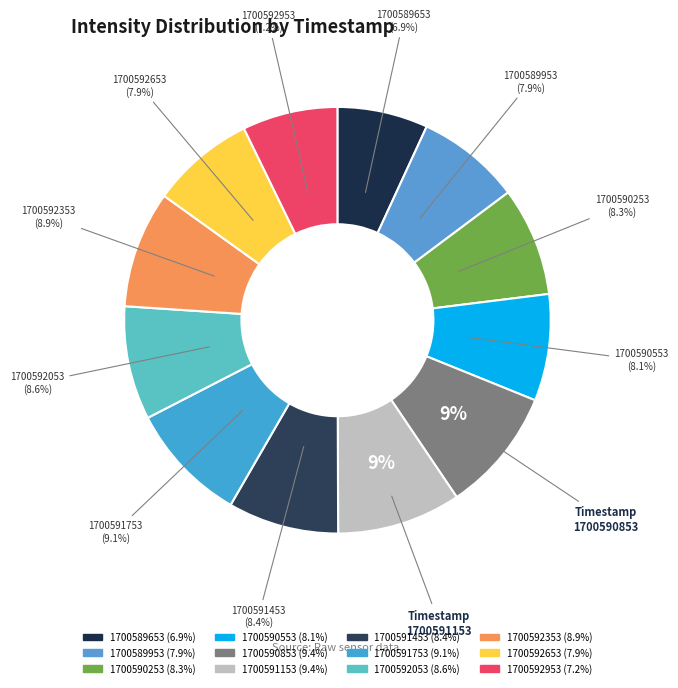

To the nearest percent, what is the average slice percentage?

8%